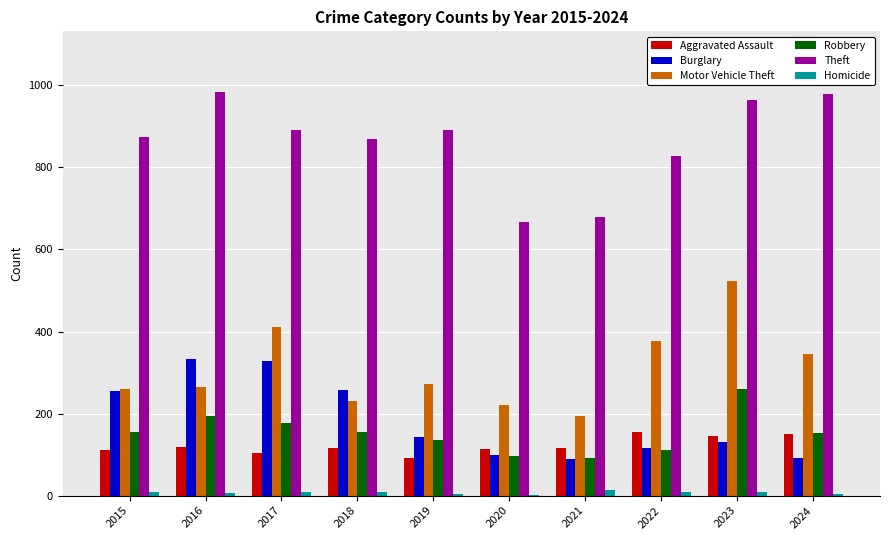

Which series has the largest total across all categories?

Theft